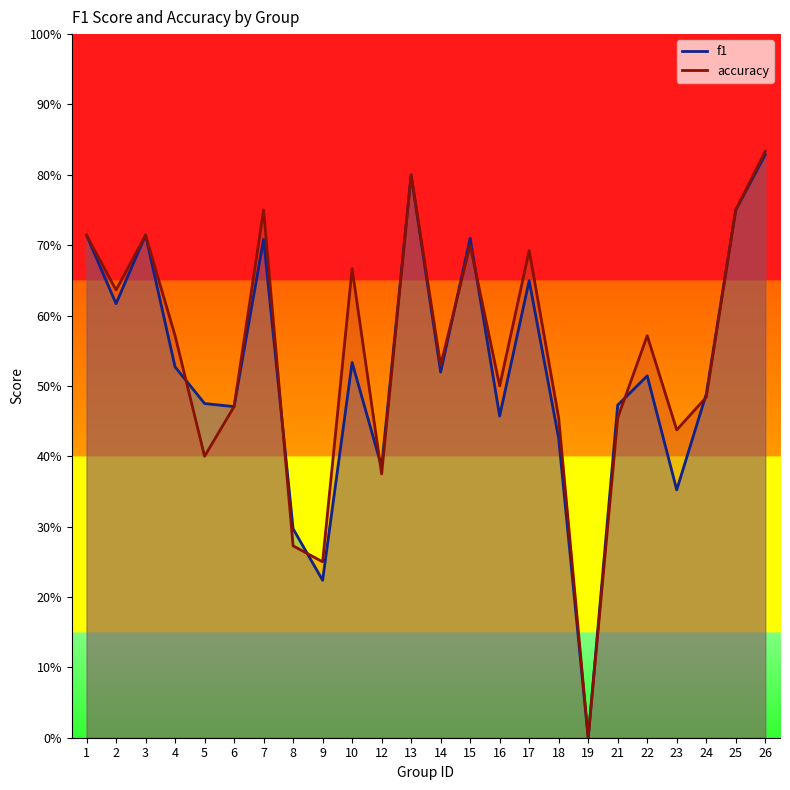

True or false: accuracy has more than 2 interior local peaks.

True